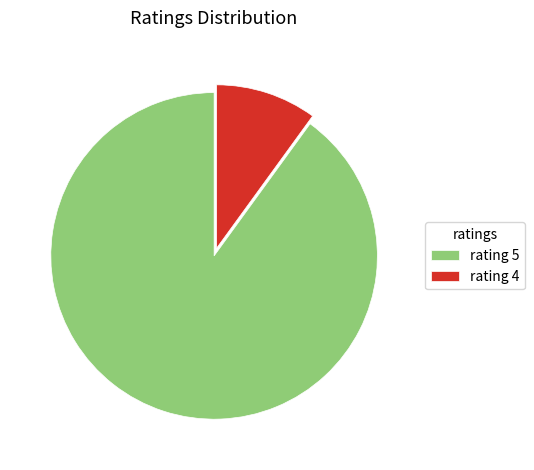

What is the ratio of the value at rating 5 to the value at rating 4?

9.0